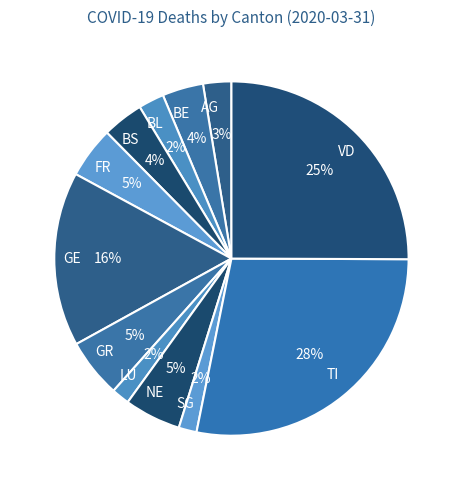

Is there any slice that represents more than half of the pie?

No